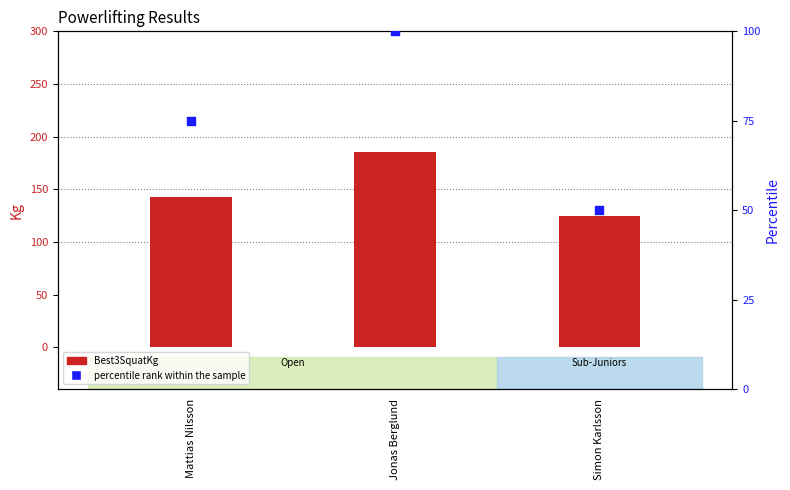

What is the total value across all series at Simon Karlsson?

175.0